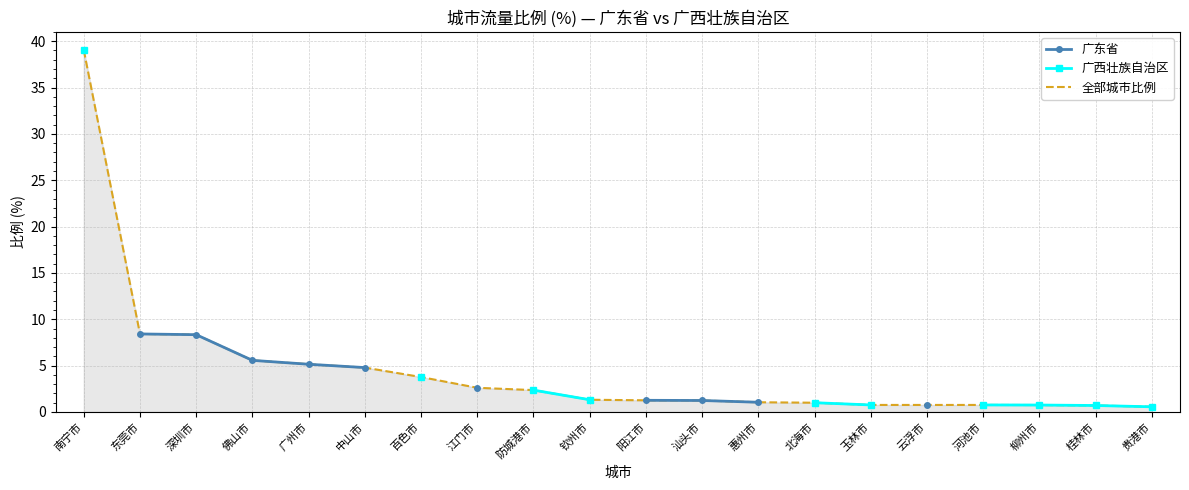

True or false: 广东省 and 广西壮族自治区 cross at least once.

False